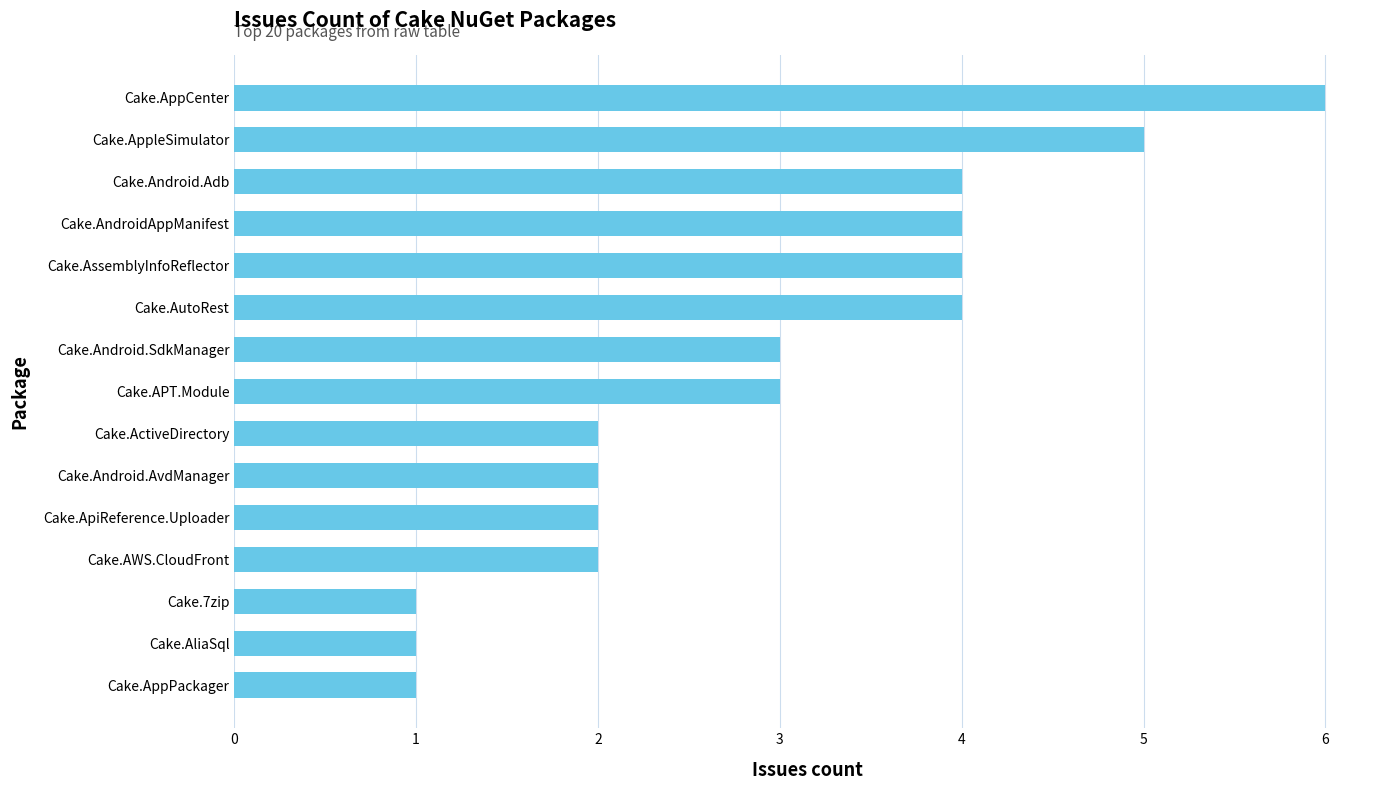

What is the change in value from Cake.ApiReference.Uploader to Cake.Android.Adb?

+2